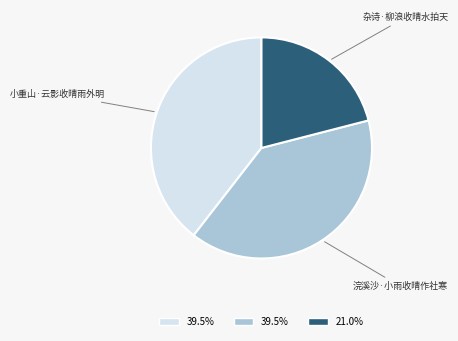

Does any single category account for the majority?

No